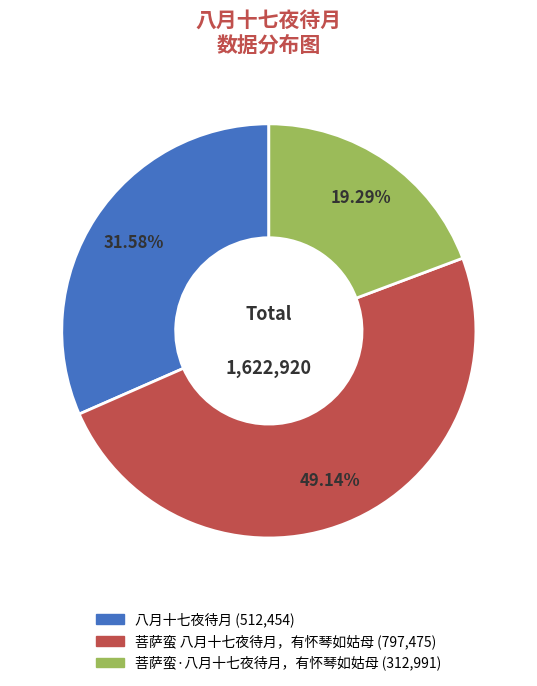

To the nearest percent, what is the difference between the 八月十七夜待月 and 菩萨蛮·八月十七夜待月，有怀琴如姑母 slice percentages?

12%